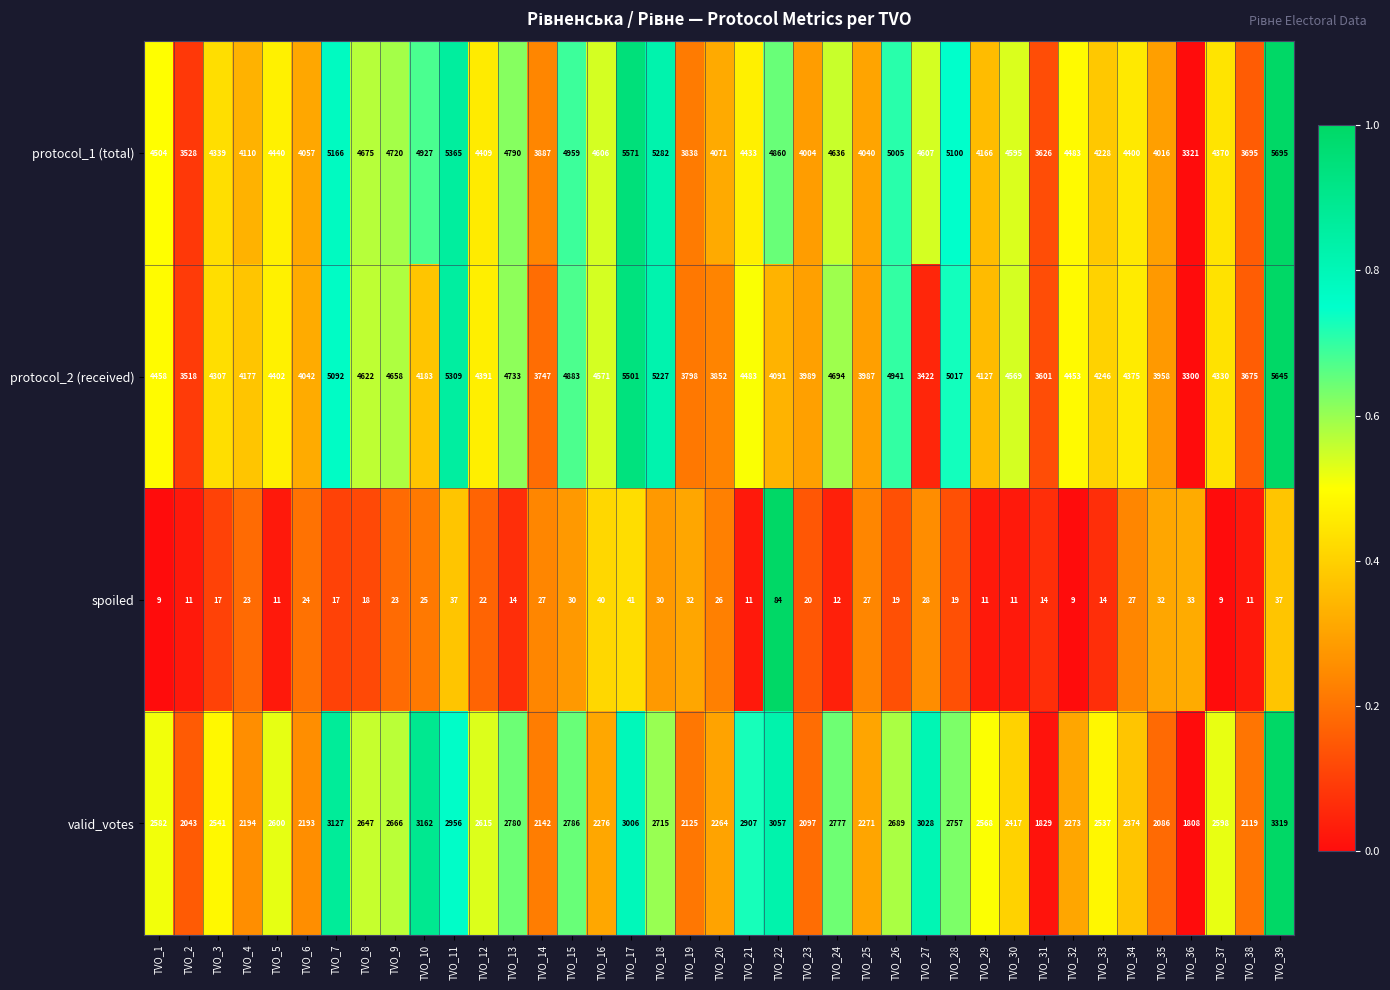

Which series changed the most between TVO_1 and TVO_12?

protocol_1 (total)